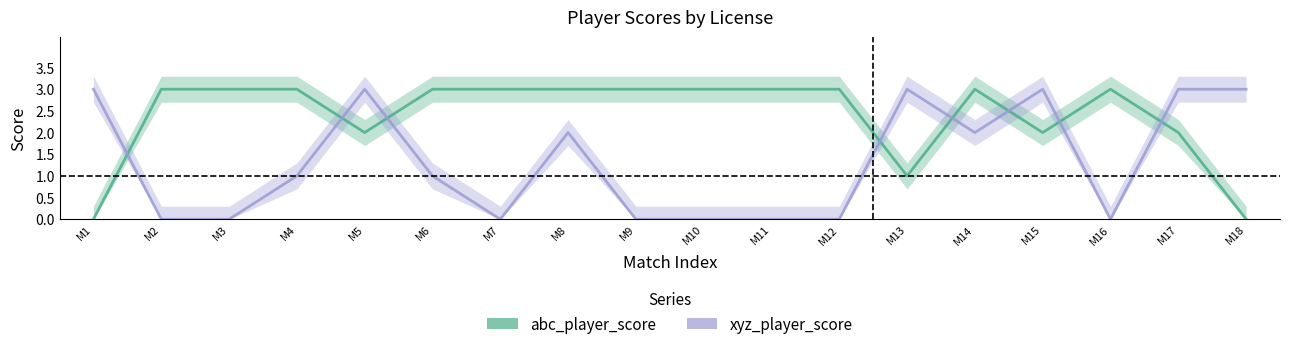

Is this an area chart (filled region under the line)?

No